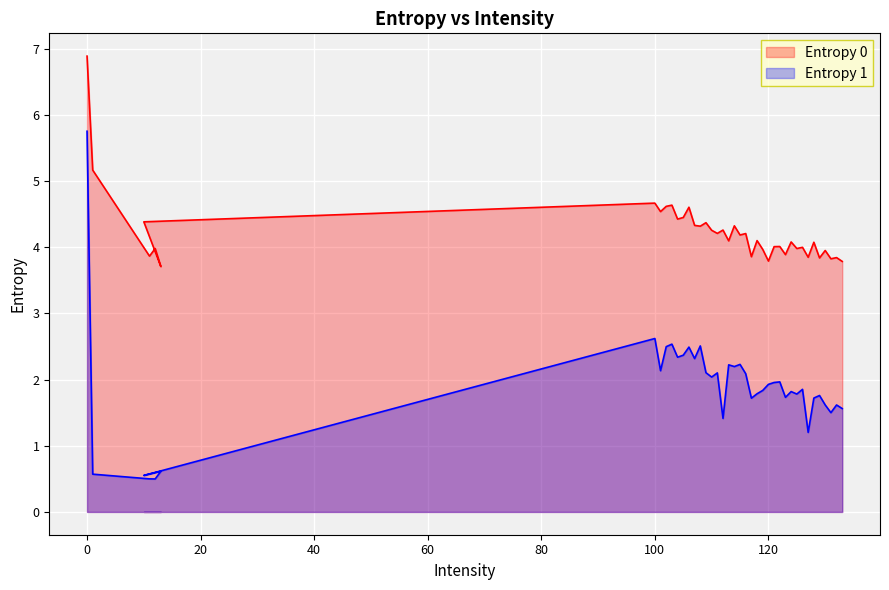

True or false: Entropy 0 and Entropy 1 intersect in this chart.

False